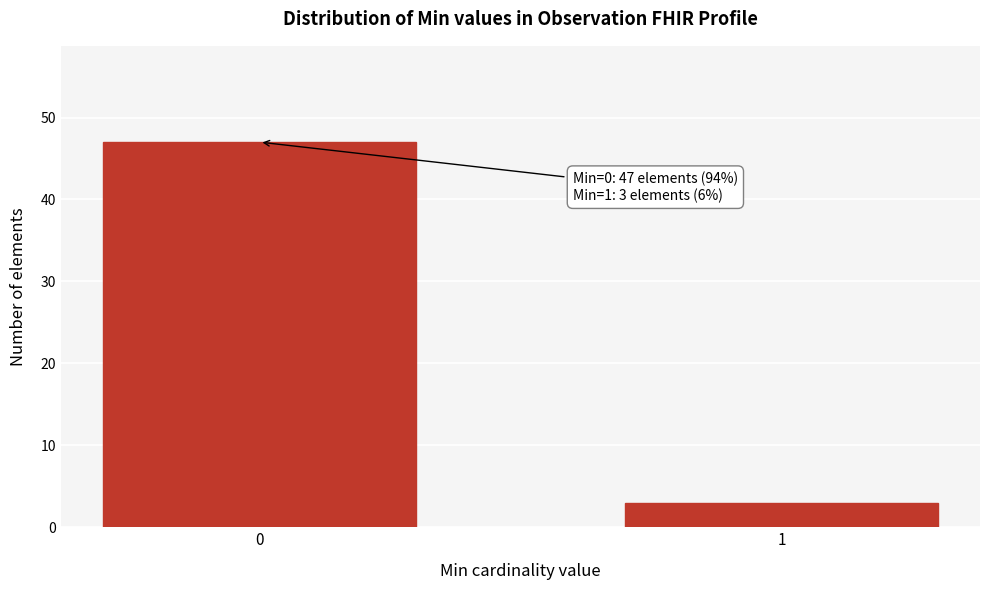

Reading left to right, list all the values displayed in this chart.

47	3